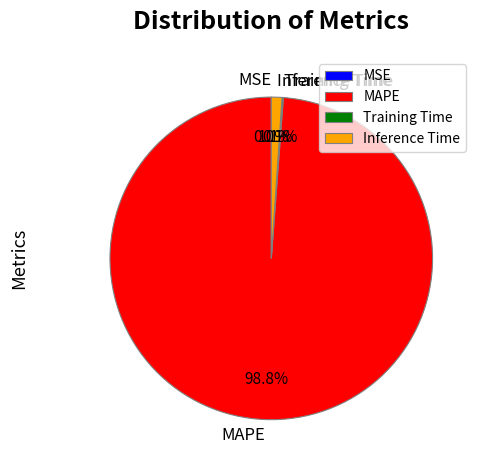

Which category has the biggest portion of the pie?

MAPE